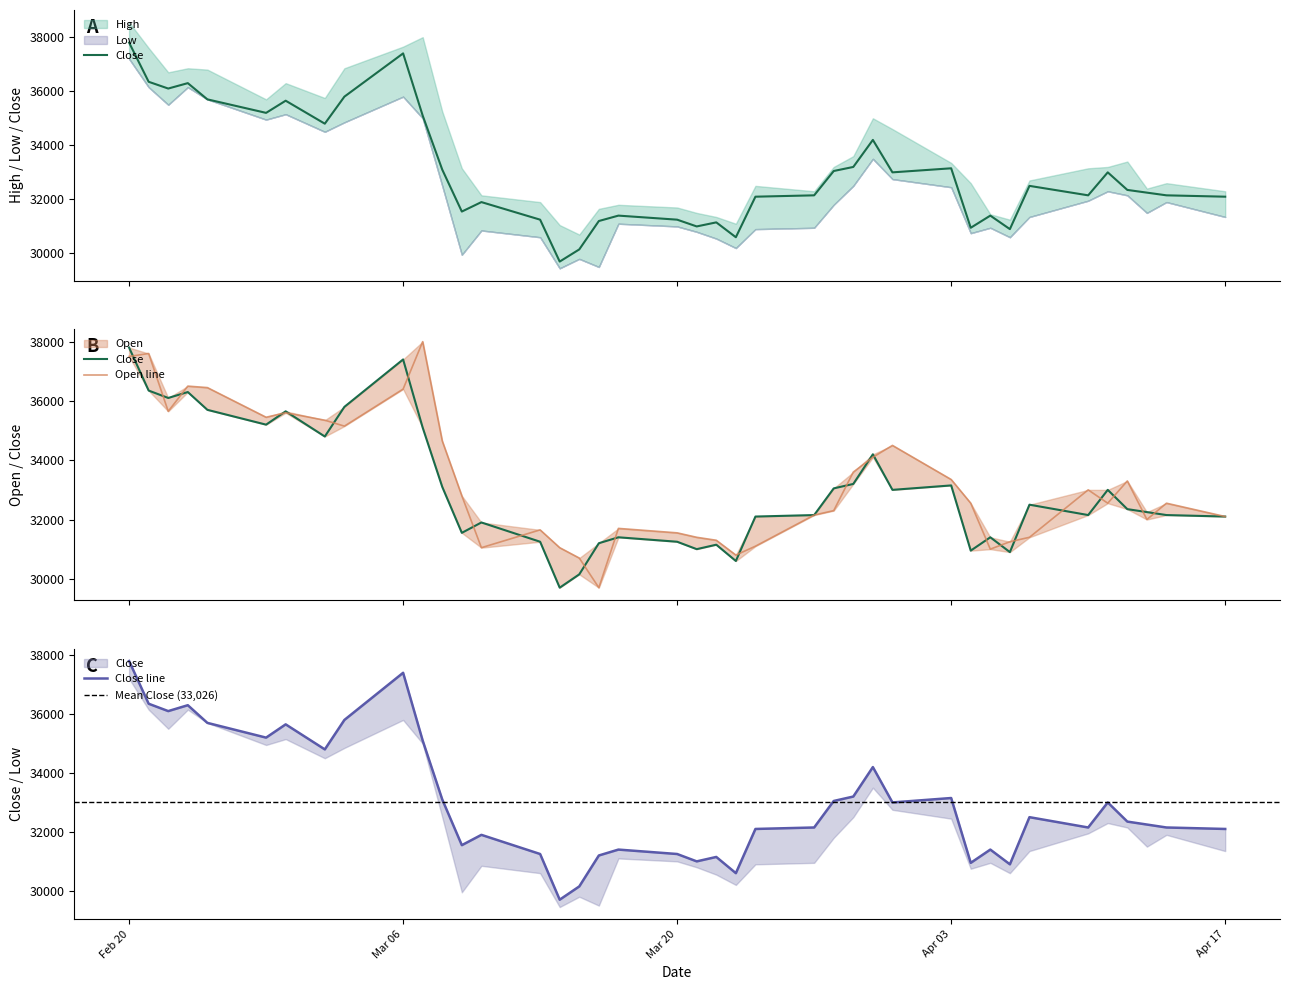

Between 2023-02-21 and 2023-04-05, which is larger?

2023-02-21